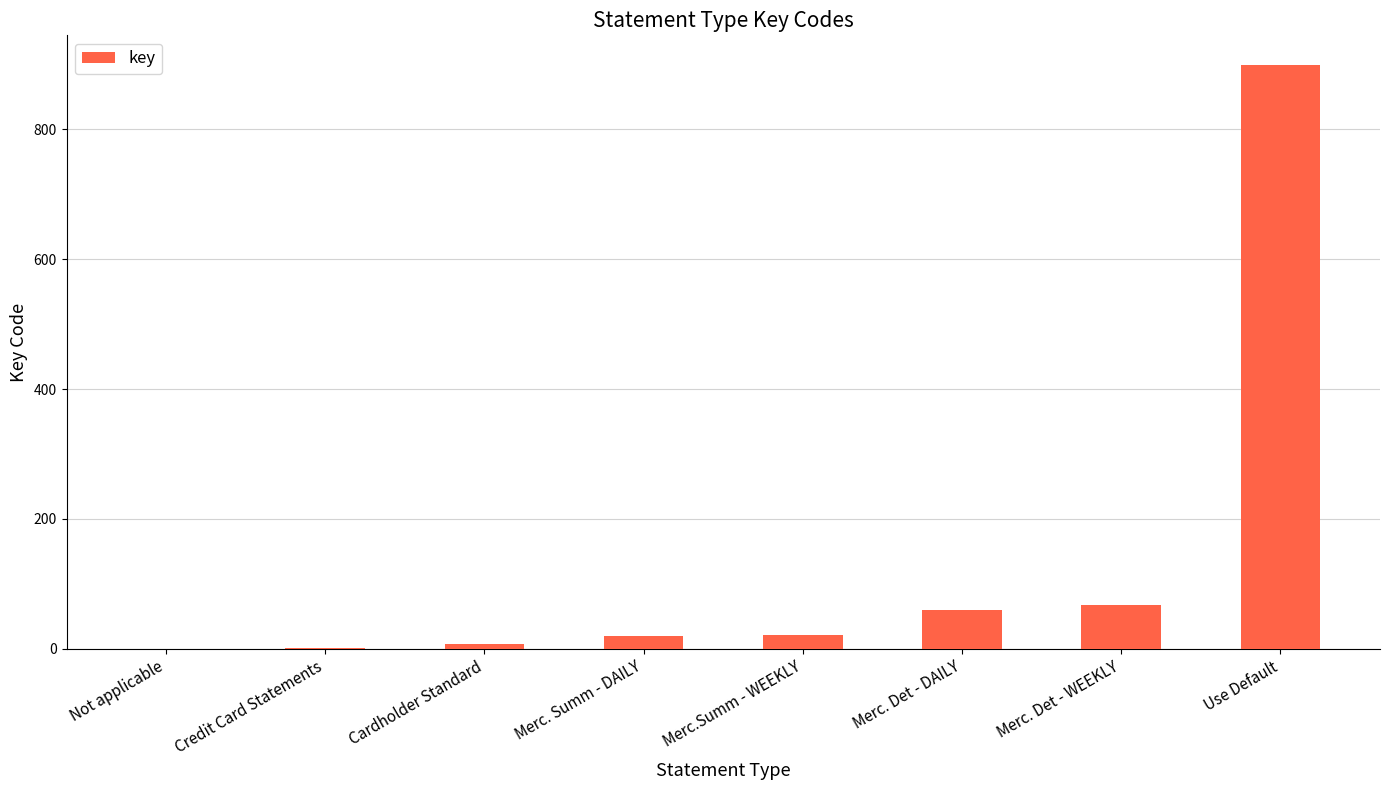

Is it true that the value at Merc. Summ - DAILY is 20?

True